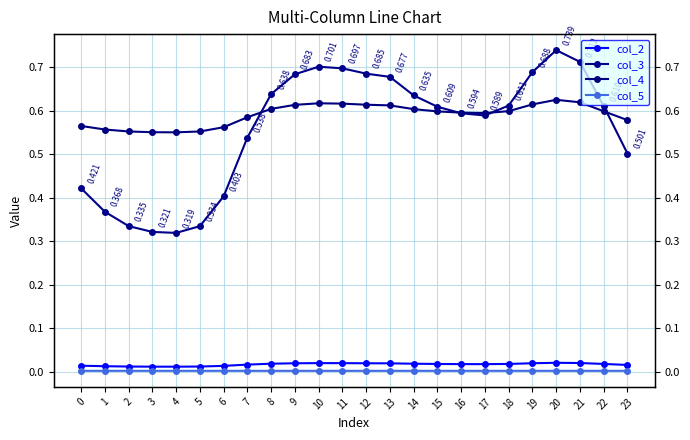

At how many categories does at least one series exceed 0?

24